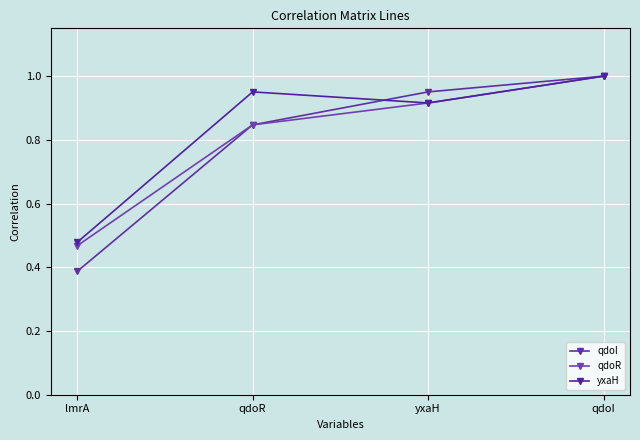

The yxaH series shows 1.0 at qdoI. True or false?

True